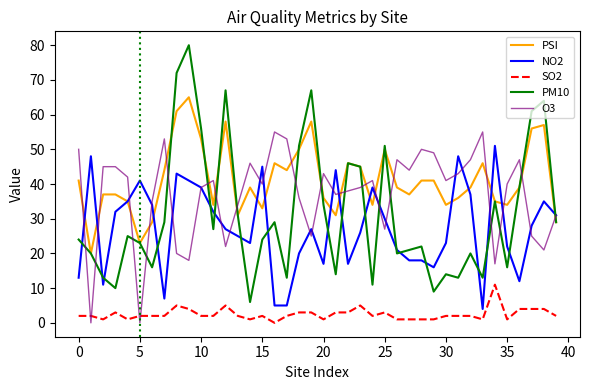

True or false: SO2 and PM10 cross at least once.

False